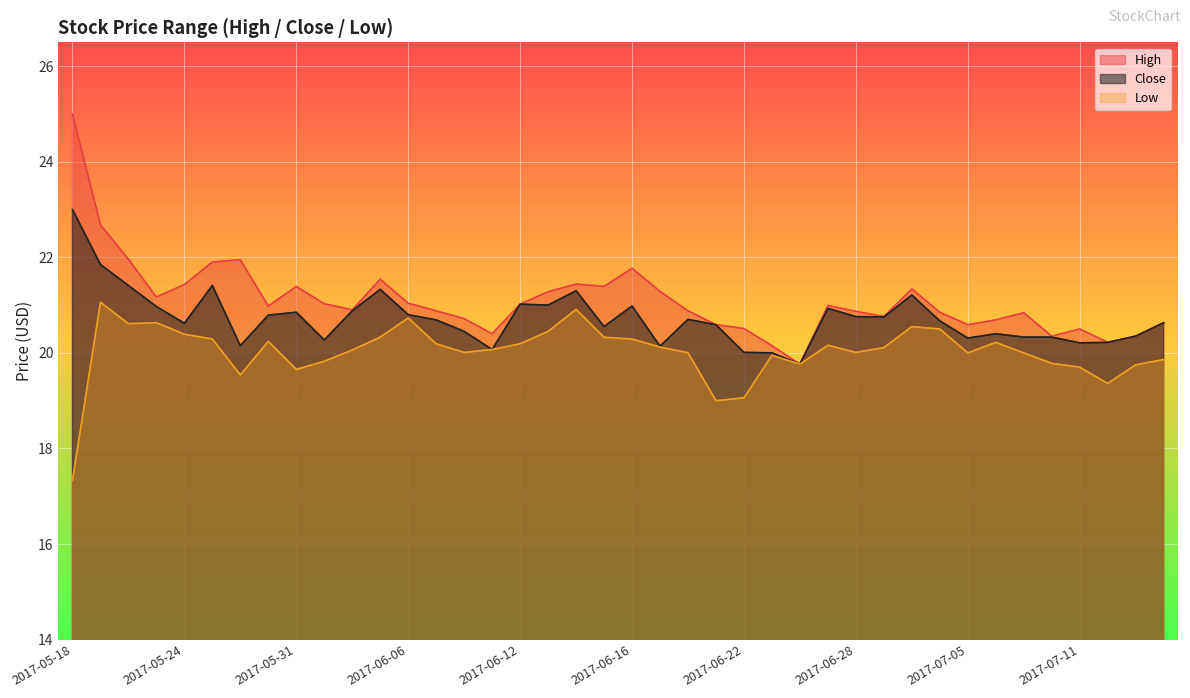

Between 2017-05-25 and 2017-06-30, which is larger?

2017-05-25